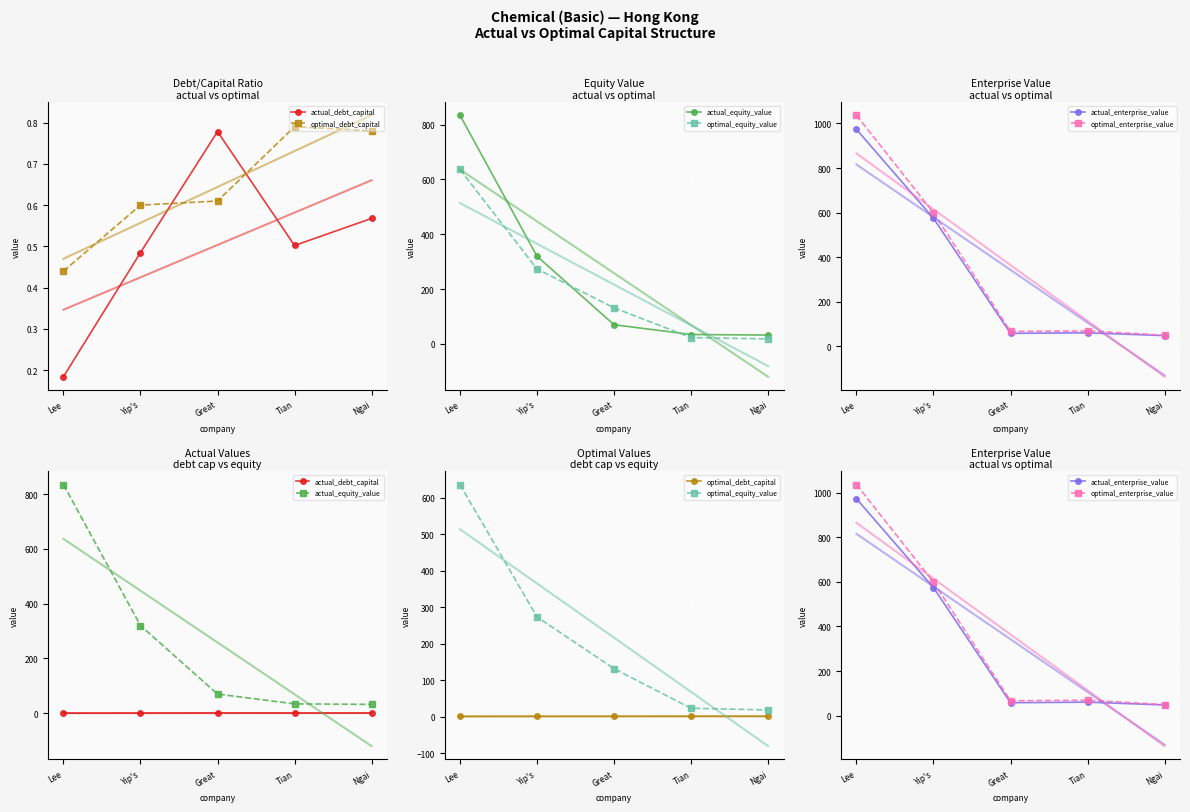

Is this an area chart (filled region under the line)?

No